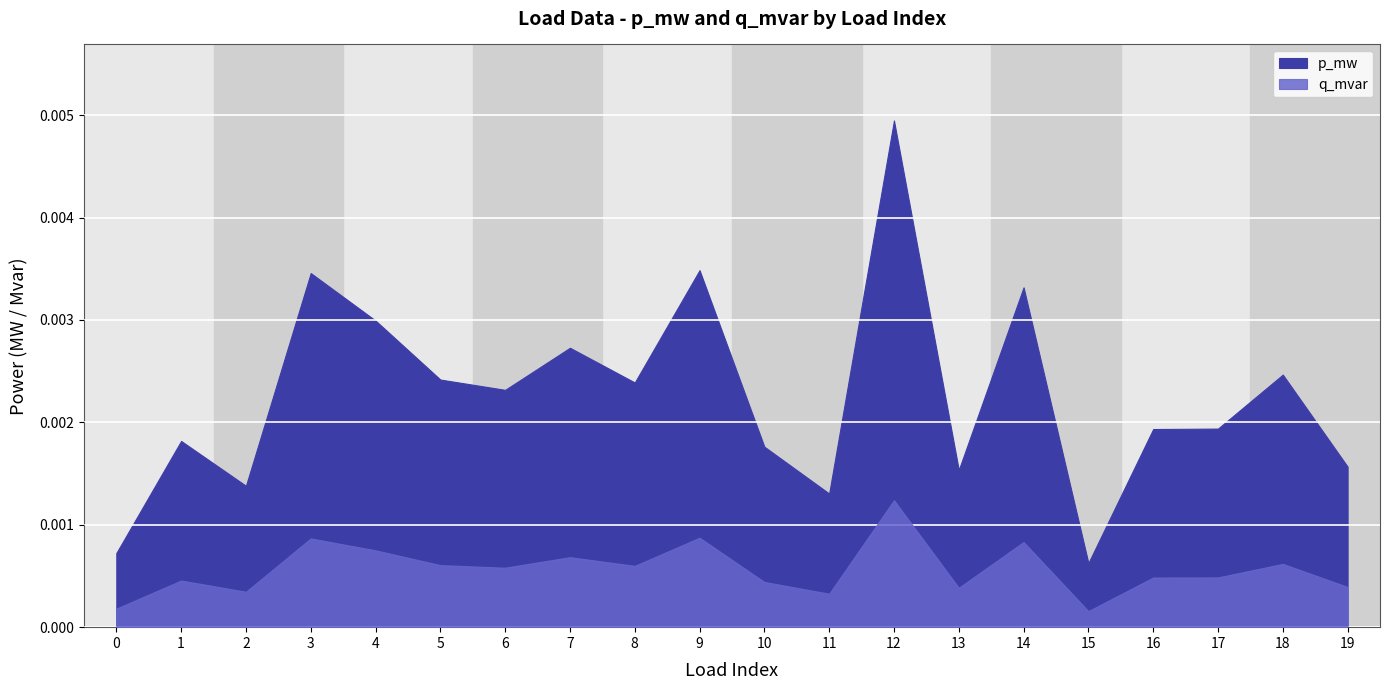

At which category does the chart reach its minimum across all series?

15